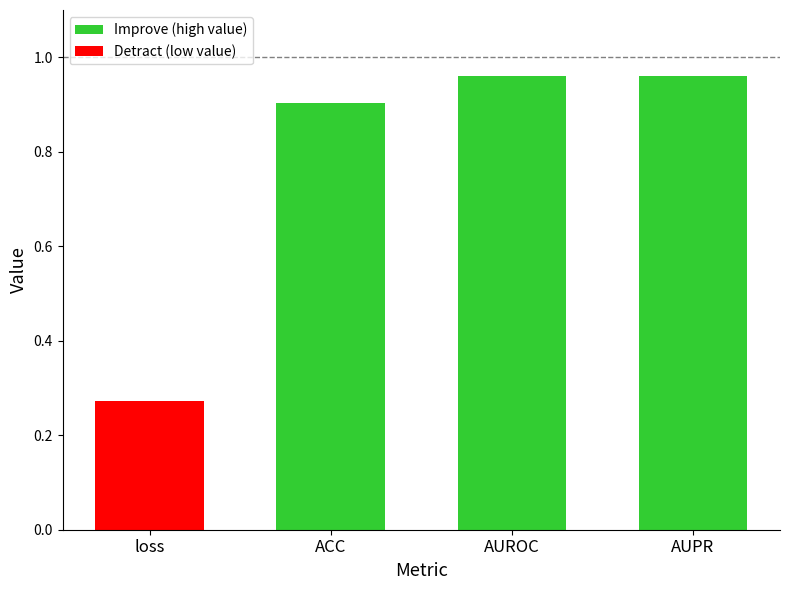

What is the label of the 4th bar from the left?

AUPR